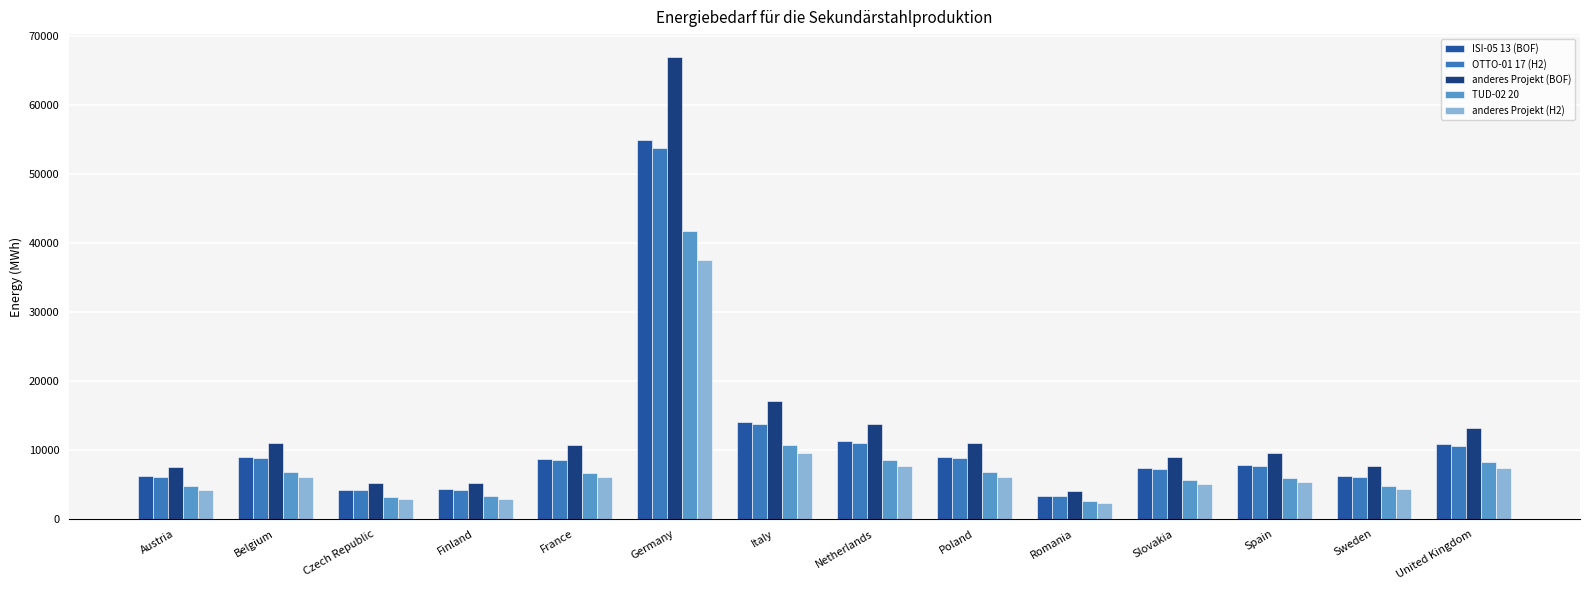

Is the value of TUD-02 20 at Austria greater than the value of ISI-05 13 (BOF) at United Kingdom?

No